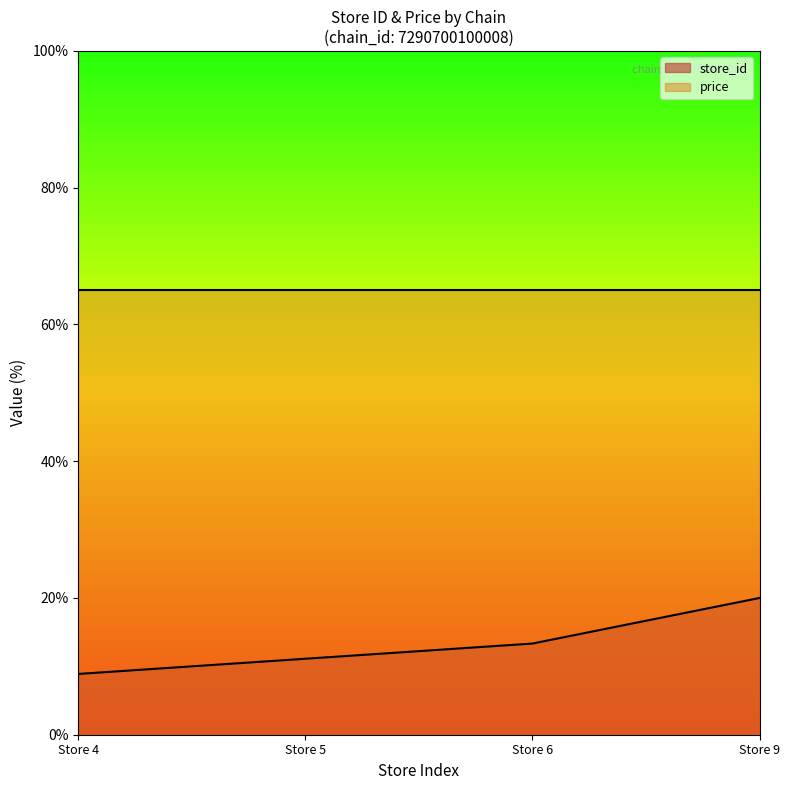

Is it true that the value at Store 9 is 20.0?

True